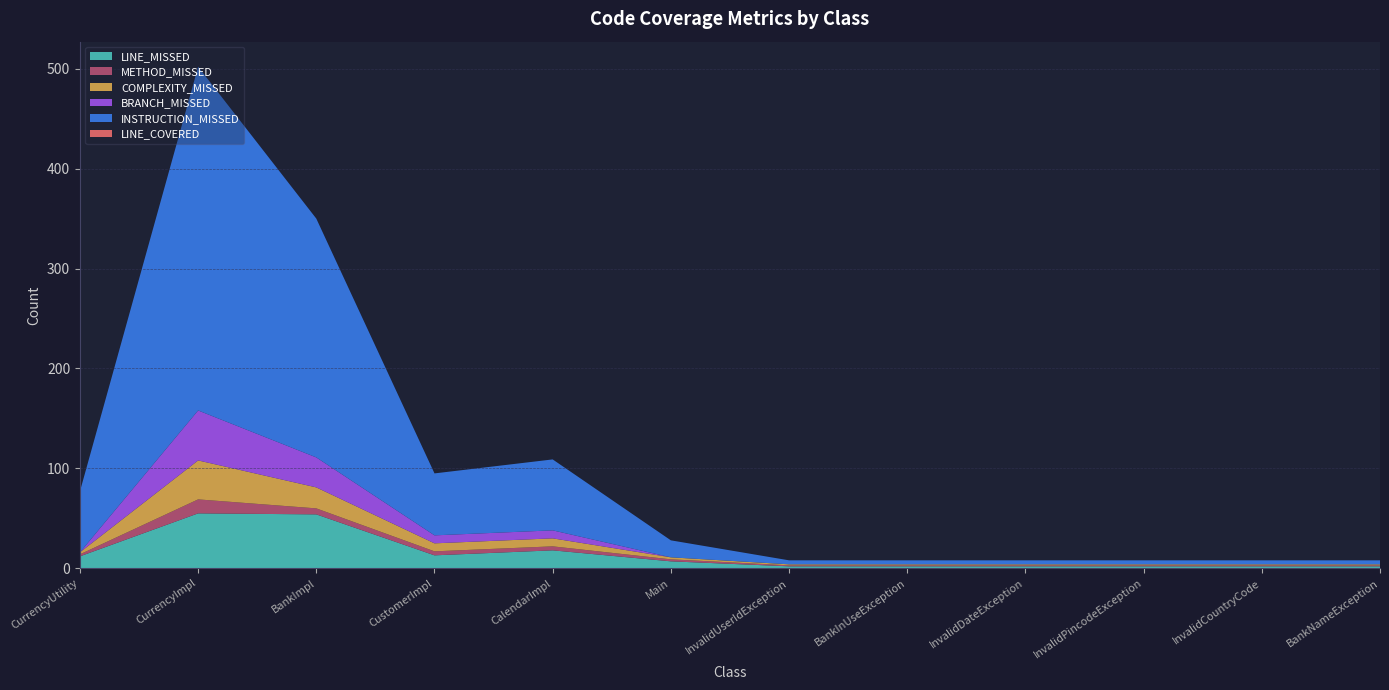

At which category is the sum across all series the highest?

CurrencyImpl